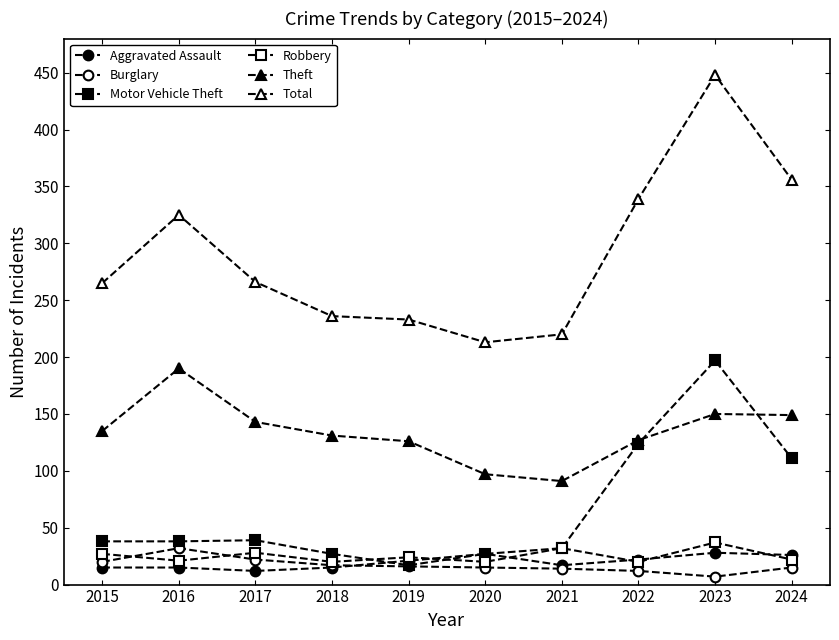

What value does the Robbery series have at 2019?

24